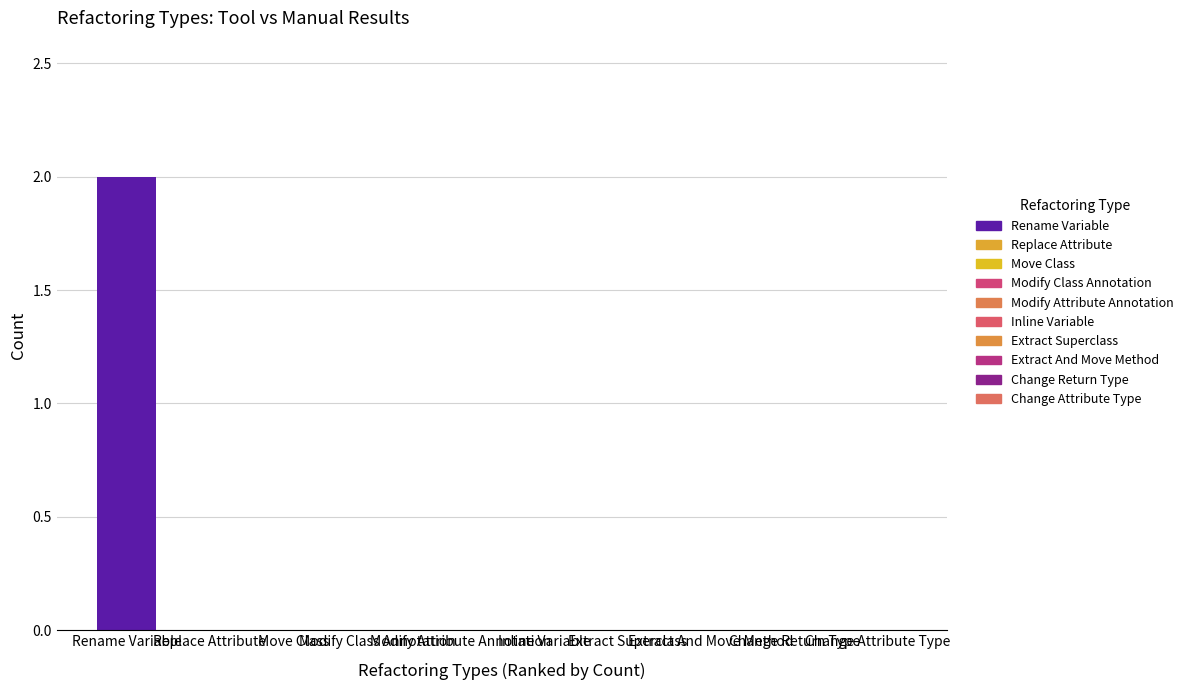

Which category has the lowest value across all series?

Change Return Type